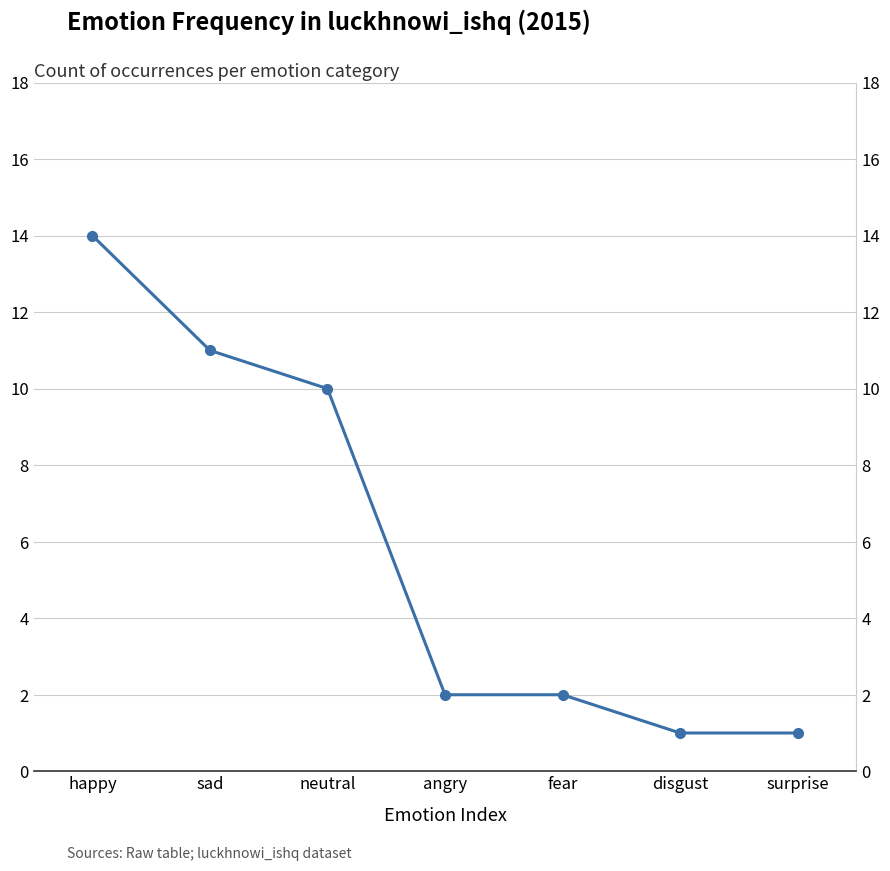

What is the maximum value shown in the chart?

14